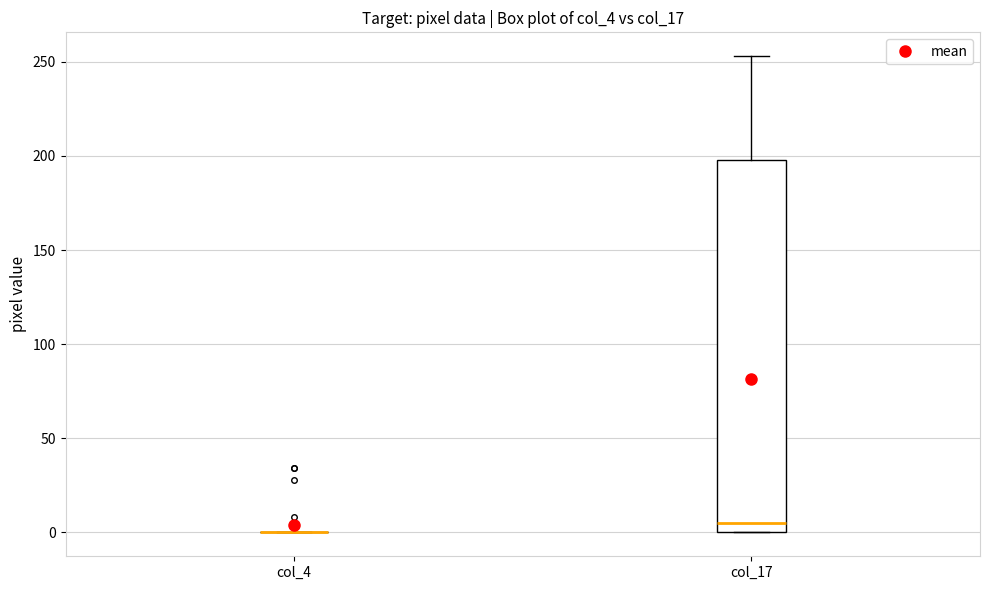

Reading left to right, transcribe this box plot: for each box, give where its median line is, the range the box spans, and where its two whiskers end, as read against the y-axis. The values are not printed on the chart, so give them approximately, as read against the axis.

col_4: box collapsed to a line at 0, whiskers 0 to 0
col_17: median 5, box 0 to 200, whiskers 0 to 255